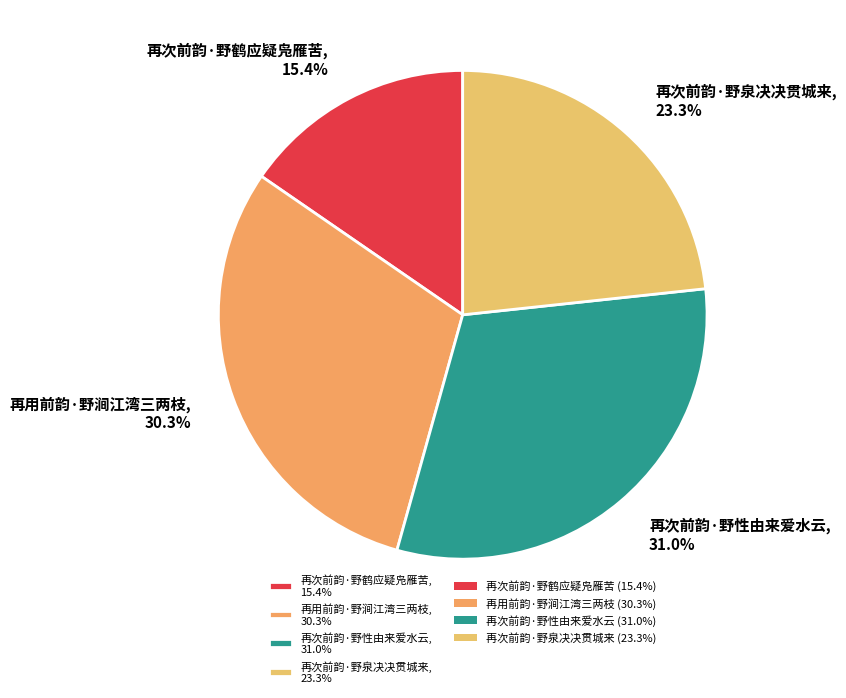

What percentage is the 再用前韵·野涧江湾三两枝 slice, to the nearest percent?

30%